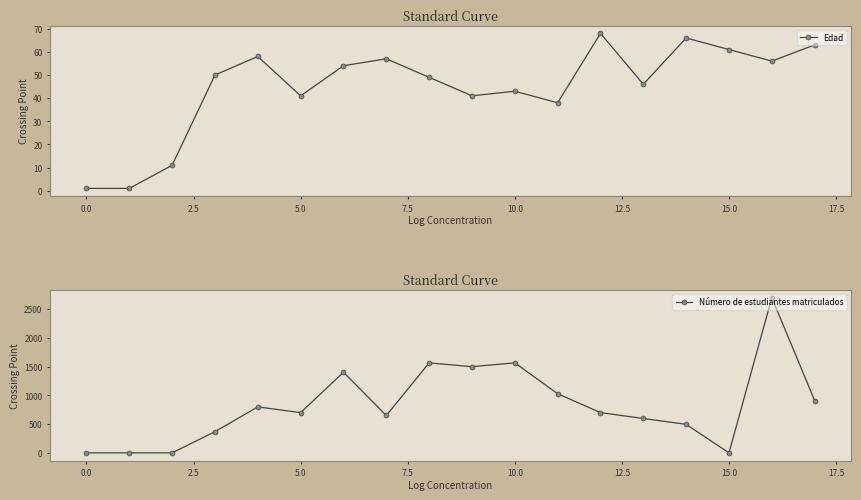

True or false: Edad has more than 1 points higher than both neighbors.

True